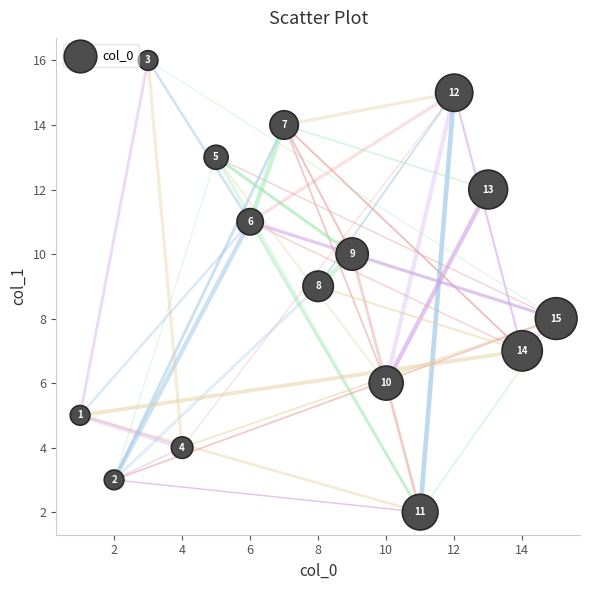

What Y value in the scatter plot is closest to 9?

9